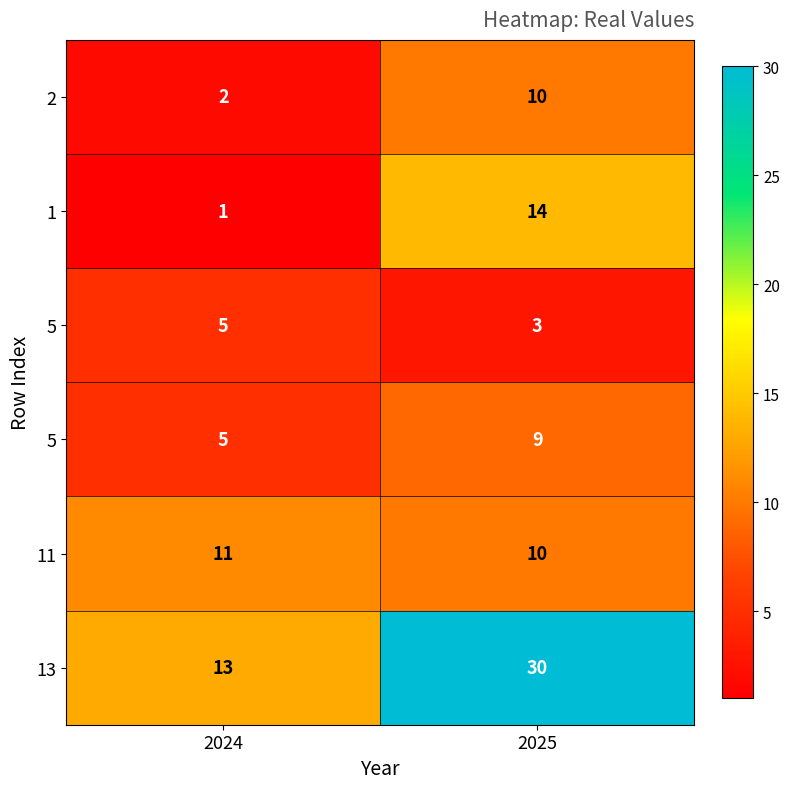

What is the smallest value displayed?

1